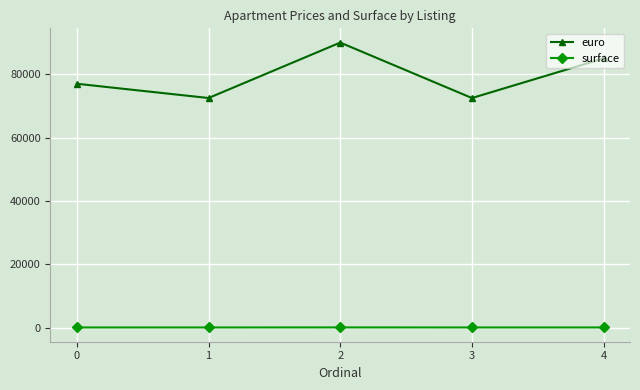

Which series has the largest total across all categories?

euro